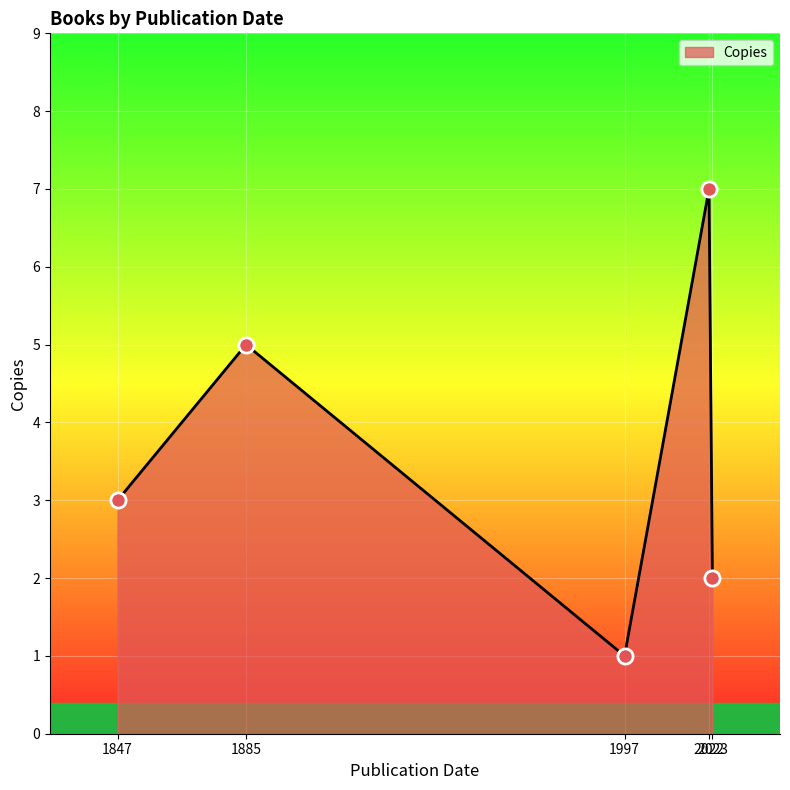

Between 1885 and 1997, which is larger?

1885